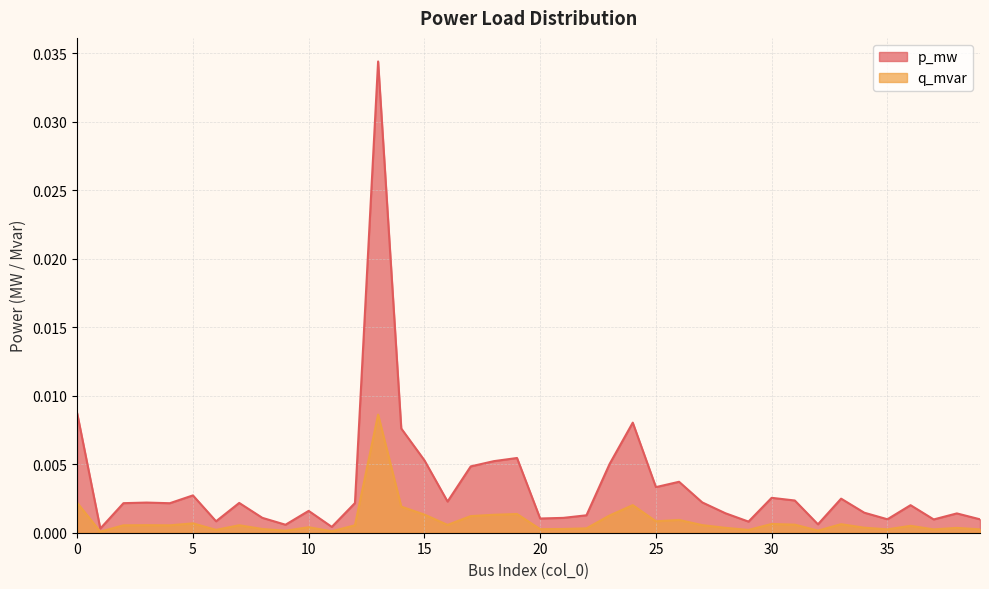

At 15, list the series in order from largest to smallest.

p_mw, q_mvar